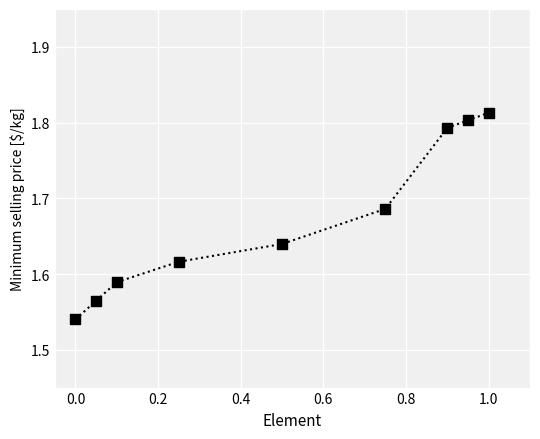

What is the average X value?

0.5